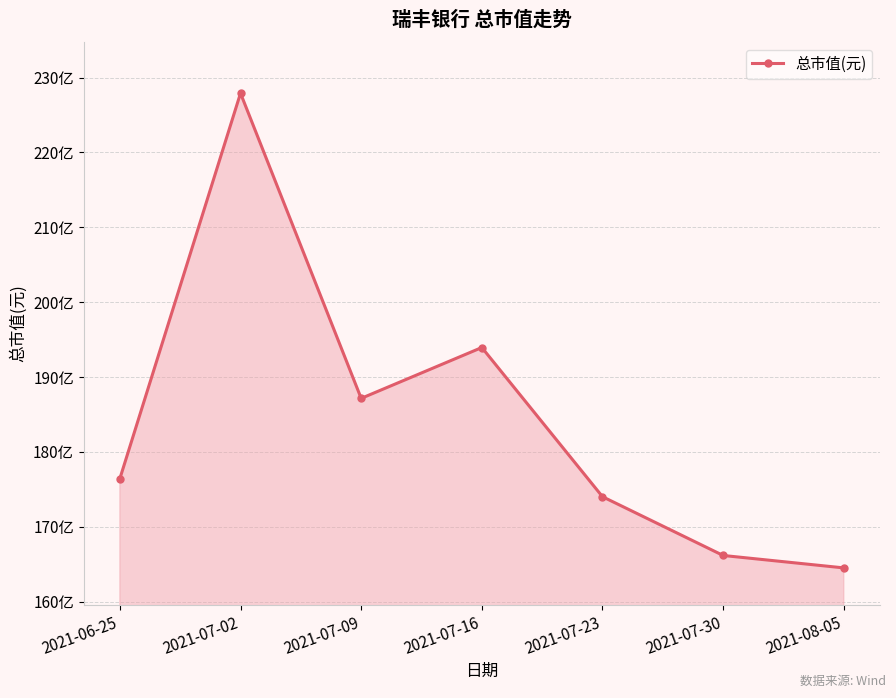

Is this an area chart (filled region under the line)?

Yes